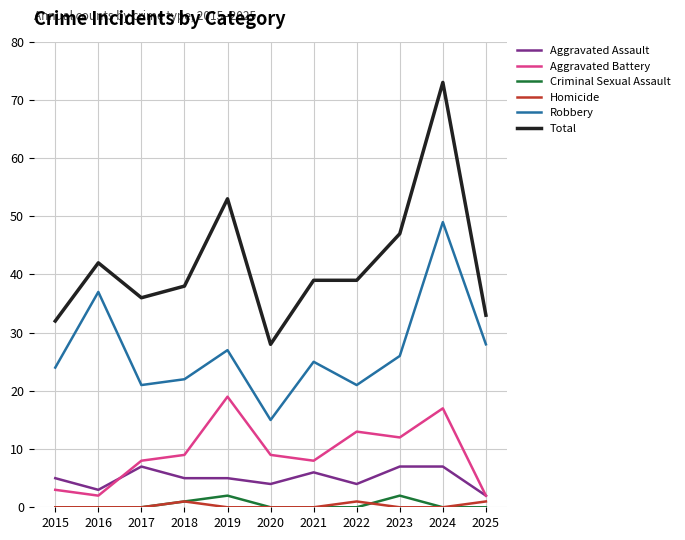

True or false: Aggravated Assault and Criminal Sexual Assault intersect in this chart.

False